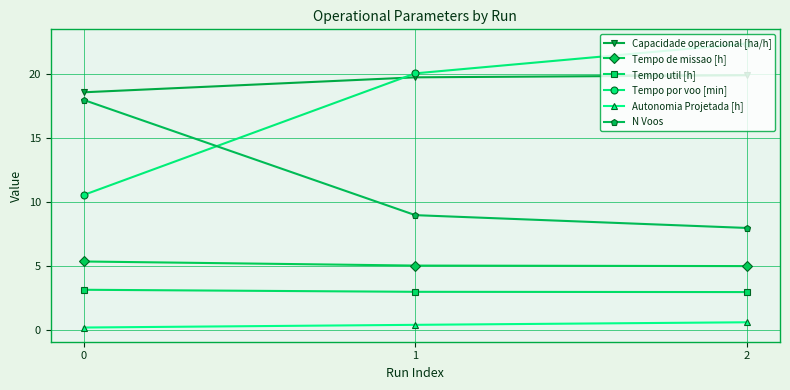

Is it true that Tempo util [h] equals 3.0 at 1?

True